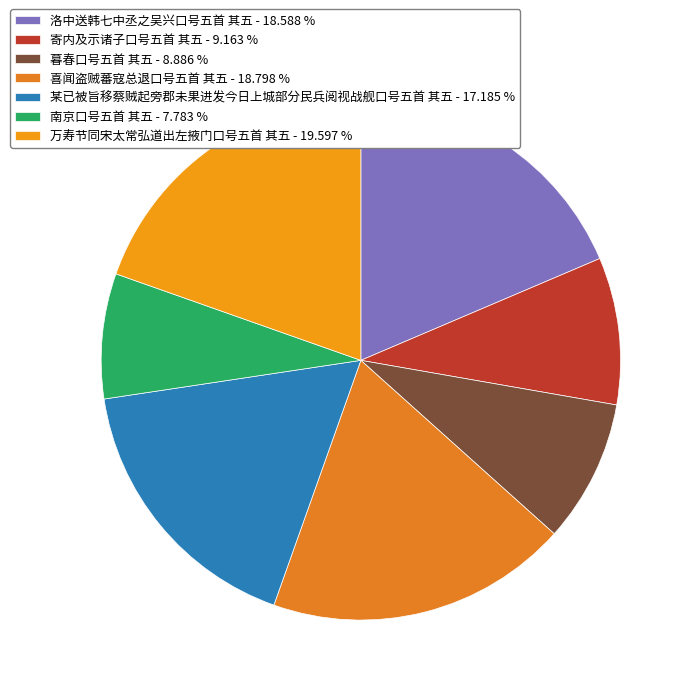

To the nearest percent, what portion does 洛中送韩七中丞之吴兴口号五首 其五 represent?

19%